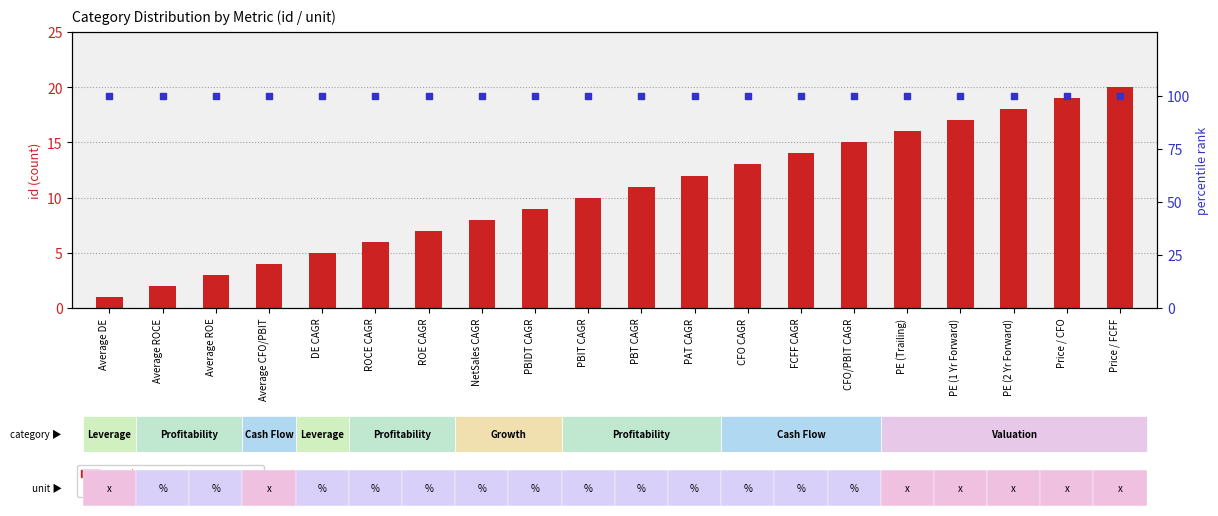

Which series has the widest spread of Y values?

count